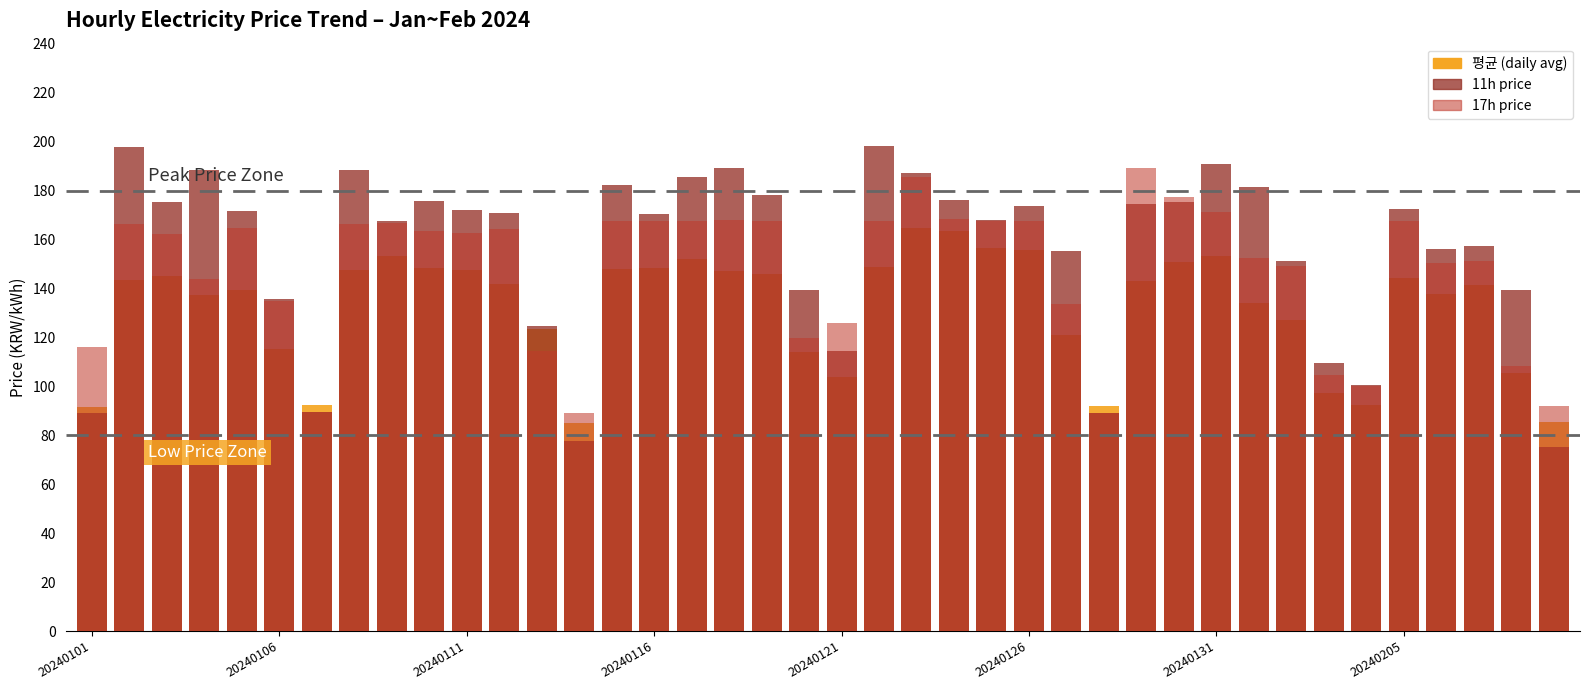

Is it true that 평균 equals 147.1 at 17?

True